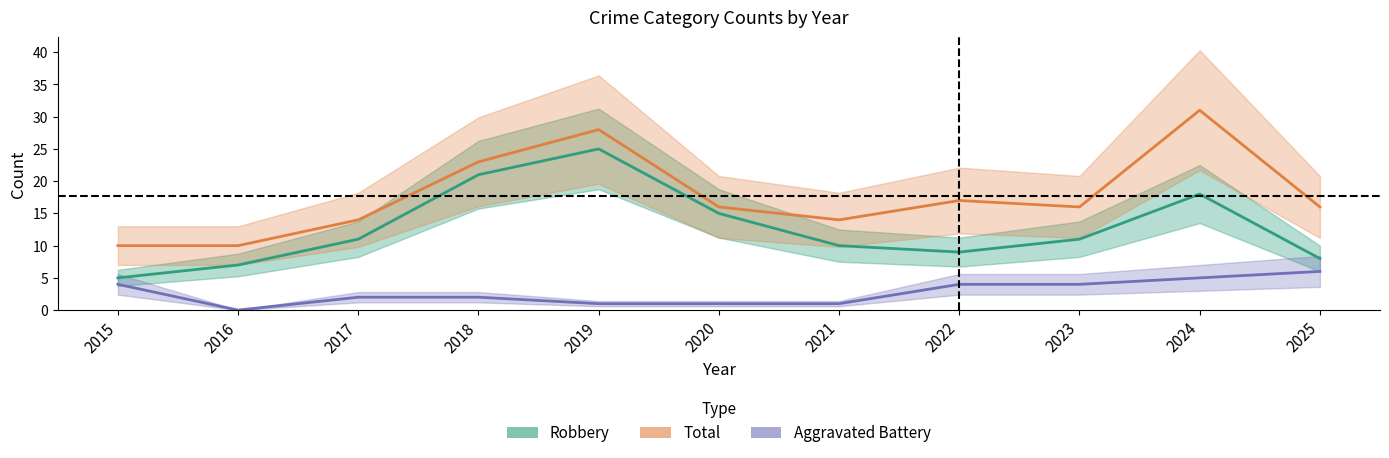

At which label does Aggravated Battery reach its minimum?

2016